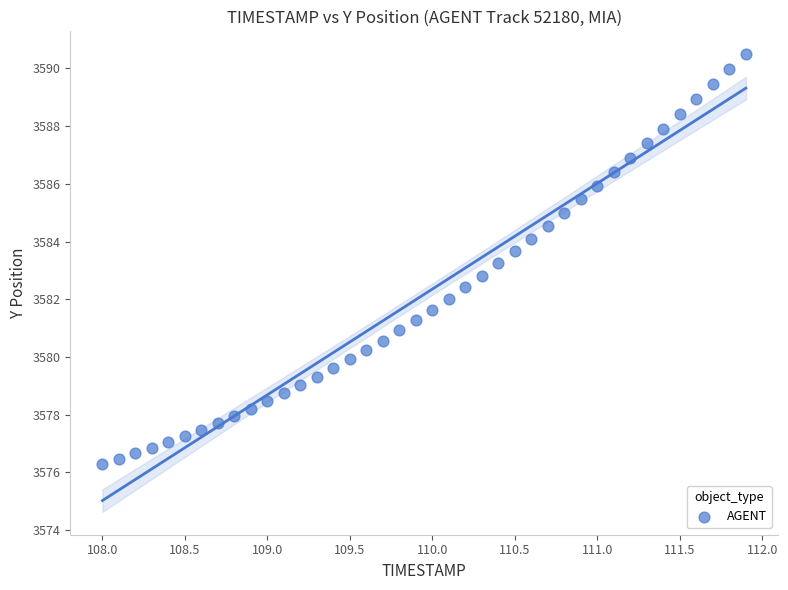

What is the range of X values (max minus min)?

3.9